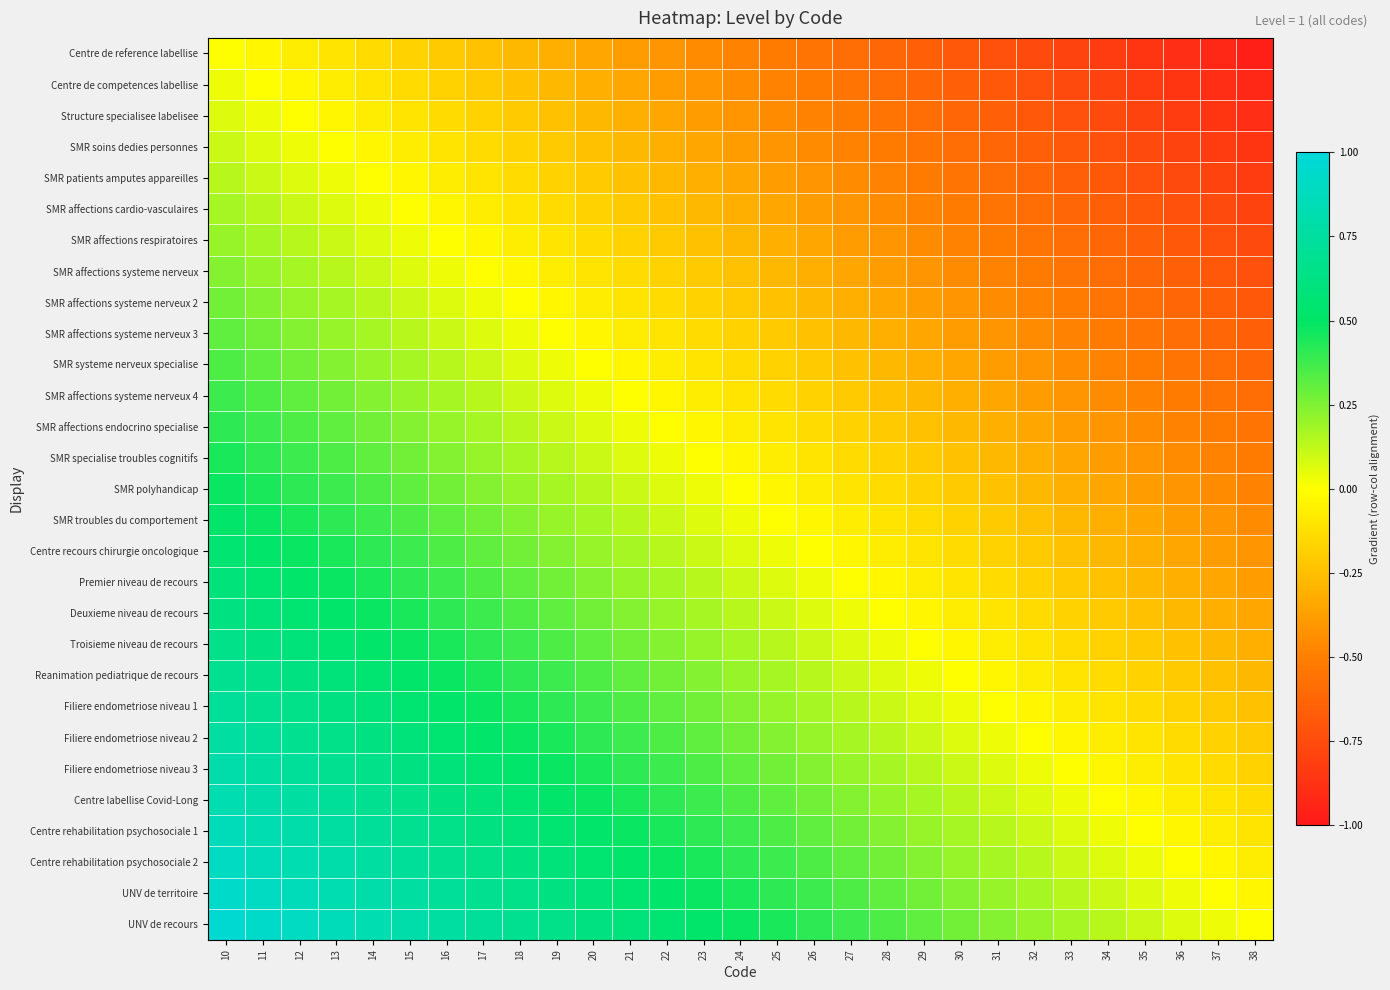

Reading left to right, extract all data points from this chart.

Centre de reference labellise: 10=0.0	11=-0.0	12=-0.1	13=-0.1	14=-0.1	15=-0.2	16=-0.2	17=-0.2	18=-0.3	19=-0.3	20=-0.3	21=-0.4	22=-0.4	23=-0.4	24=-0.5	25=-0.5	26=-0.6	27=-0.6	28=-0.6	29=-0.7	30=-0.7	31=-0.7	32=-0.8	33=-0.8	34=-0.8	35=-0.9	36=-0.9	37=-0.9	38=-1.0
Centre de competences labellise: 10=0.0	11=0.0	12=-0.0	13=-0.1	14=-0.1	15=-0.1	16=-0.2	17=-0.2	18=-0.2	19=-0.3	20=-0.3	21=-0.3	22=-0.4	23=-0.4	24=-0.4	25=-0.5	26=-0.5	27=-0.6	28=-0.6	29=-0.6	30=-0.7	31=-0.7	32=-0.7	33=-0.8	34=-0.8	35=-0.8	36=-0.9	37=-0.9	38=-0.9
Structure specialisee labelisee: 10=0.1	11=0.0	12=0.0	13=-0.0	14=-0.1	15=-0.1	16=-0.1	17=-0.2	18=-0.2	19=-0.2	20=-0.3	21=-0.3	22=-0.3	23=-0.4	24=-0.4	25=-0.4	26=-0.5	27=-0.5	28=-0.6	29=-0.6	30=-0.6	31=-0.7	32=-0.7	33=-0.7	34=-0.8	35=-0.8	36=-0.8	37=-0.9	38=-0.9
SMR soins dedies personnes: 10=0.1	11=0.1	12=0.0	13=0.0	14=-0.0	15=-0.1	16=-0.1	17=-0.1	18=-0.2	19=-0.2	20=-0.2	21=-0.3	22=-0.3	23=-0.3	24=-0.4	25=-0.4	26=-0.4	27=-0.5	28=-0.5	29=-0.6	30=-0.6	31=-0.6	32=-0.7	33=-0.7	34=-0.7	35=-0.8	36=-0.8	37=-0.8	38=-0.9
SMR patients amputes appareilles: 10=0.1	11=0.1	12=0.1	13=0.0	14=0.0	15=-0.0	16=-0.1	17=-0.1	18=-0.1	19=-0.2	20=-0.2	21=-0.2	22=-0.3	23=-0.3	24=-0.3	25=-0.4	26=-0.4	27=-0.4	28=-0.5	29=-0.5	30=-0.6	31=-0.6	32=-0.6	33=-0.7	34=-0.7	35=-0.7	36=-0.8	37=-0.8	38=-0.8
SMR affections cardio-vasculaires: 10=0.2	11=0.1	12=0.1	13=0.1	14=0.0	15=0.0	16=-0.0	17=-0.1	18=-0.1	19=-0.1	20=-0.2	21=-0.2	22=-0.2	23=-0.3	24=-0.3	25=-0.3	26=-0.4	27=-0.4	28=-0.4	29=-0.5	30=-0.5	31=-0.6	32=-0.6	33=-0.6	34=-0.7	35=-0.7	36=-0.7	37=-0.8	38=-0.8
SMR affections respiratoires: 10=0.2	11=0.2	12=0.1	13=0.1	14=0.1	15=0.0	16=0.0	17=-0.0	18=-0.1	19=-0.1	20=-0.1	21=-0.2	22=-0.2	23=-0.2	24=-0.3	25=-0.3	26=-0.3	27=-0.4	28=-0.4	29=-0.4	30=-0.5	31=-0.5	32=-0.6	33=-0.6	34=-0.6	35=-0.7	36=-0.7	37=-0.7	38=-0.8
SMR affections systeme nerveux: 10=0.2	11=0.2	12=0.2	13=0.1	14=0.1	15=0.1	16=0.0	17=0.0	18=-0.0	19=-0.1	20=-0.1	21=-0.1	22=-0.2	23=-0.2	24=-0.2	25=-0.3	26=-0.3	27=-0.3	28=-0.4	29=-0.4	30=-0.4	31=-0.5	32=-0.5	33=-0.6	34=-0.6	35=-0.6	36=-0.7	37=-0.7	38=-0.7
SMR affections systeme nerveux 2: 10=0.3	11=0.2	12=0.2	13=0.2	14=0.1	15=0.1	16=0.1	17=0.0	18=0.0	19=-0.0	20=-0.1	21=-0.1	22=-0.1	23=-0.2	24=-0.2	25=-0.2	26=-0.3	27=-0.3	28=-0.3	29=-0.4	30=-0.4	31=-0.4	32=-0.5	33=-0.5	34=-0.6	35=-0.6	36=-0.6	37=-0.7	38=-0.7
SMR affections systeme nerveux 3: 10=0.3	11=0.3	12=0.2	13=0.2	14=0.2	15=0.1	16=0.1	17=0.1	18=0.0	19=0.0	20=-0.0	21=-0.1	22=-0.1	23=-0.1	24=-0.2	25=-0.2	26=-0.2	27=-0.3	28=-0.3	29=-0.3	30=-0.4	31=-0.4	32=-0.4	33=-0.5	34=-0.5	35=-0.6	36=-0.6	37=-0.6	38=-0.7
SMR systeme nerveux specialise: 10=0.3	11=0.3	12=0.3	13=0.2	14=0.2	15=0.2	16=0.1	17=0.1	18=0.1	19=0.0	20=0.0	21=-0.0	22=-0.1	23=-0.1	24=-0.1	25=-0.2	26=-0.2	27=-0.2	28=-0.3	29=-0.3	30=-0.3	31=-0.4	32=-0.4	33=-0.4	34=-0.5	35=-0.5	36=-0.6	37=-0.6	38=-0.6
SMR affections systeme nerveux 4: 10=0.4	11=0.3	12=0.3	13=0.3	14=0.2	15=0.2	16=0.2	17=0.1	18=0.1	19=0.1	20=0.0	21=0.0	22=-0.0	23=-0.1	24=-0.1	25=-0.1	26=-0.2	27=-0.2	28=-0.2	29=-0.3	30=-0.3	31=-0.3	32=-0.4	33=-0.4	34=-0.4	35=-0.5	36=-0.5	37=-0.6	38=-0.6
SMR affections endocrino specialise: 10=0.4	11=0.4	12=0.3	13=0.3	14=0.3	15=0.2	16=0.2	17=0.2	18=0.1	19=0.1	20=0.1	21=0.0	22=0.0	23=-0.0	24=-0.1	25=-0.1	26=-0.1	27=-0.2	28=-0.2	29=-0.2	30=-0.3	31=-0.3	32=-0.3	33=-0.4	34=-0.4	35=-0.4	36=-0.5	37=-0.5	38=-0.6
SMR specialise troubles cognitifs: 10=0.4	11=0.4	12=0.4	13=0.3	14=0.3	15=0.3	16=0.2	17=0.2	18=0.2	19=0.1	20=0.1	21=0.1	22=0.0	23=0.0	24=-0.0	25=-0.1	26=-0.1	27=-0.1	28=-0.2	29=-0.2	30=-0.2	31=-0.3	32=-0.3	33=-0.3	34=-0.4	35=-0.4	36=-0.4	37=-0.5	38=-0.5
SMR polyhandicap: 10=0.5	11=0.4	12=0.4	13=0.4	14=0.3	15=0.3	16=0.3	17=0.2	18=0.2	19=0.2	20=0.1	21=0.1	22=0.1	23=0.0	24=0.0	25=-0.0	26=-0.1	27=-0.1	28=-0.1	29=-0.2	30=-0.2	31=-0.2	32=-0.3	33=-0.3	34=-0.3	35=-0.4	36=-0.4	37=-0.4	38=-0.5
SMR troubles du comportement: 10=0.5	11=0.5	12=0.4	13=0.4	14=0.4	15=0.3	16=0.3	17=0.3	18=0.2	19=0.2	20=0.2	21=0.1	22=0.1	23=0.1	24=0.0	25=0.0	26=-0.0	27=-0.1	28=-0.1	29=-0.1	30=-0.2	31=-0.2	32=-0.2	33=-0.3	34=-0.3	35=-0.3	36=-0.4	37=-0.4	38=-0.4
Centre recours chirurgie oncologique: 10=0.6	11=0.5	12=0.5	13=0.4	14=0.4	15=0.4	16=0.3	17=0.3	18=0.3	19=0.2	20=0.2	21=0.2	22=0.1	23=0.1	24=0.1	25=0.0	26=0.0	27=-0.0	28=-0.1	29=-0.1	30=-0.1	31=-0.2	32=-0.2	33=-0.2	34=-0.3	35=-0.3	36=-0.3	37=-0.4	38=-0.4
Premier niveau de recours: 10=0.6	11=0.6	12=0.5	13=0.5	14=0.4	15=0.4	16=0.4	17=0.3	18=0.3	19=0.3	20=0.2	21=0.2	22=0.2	23=0.1	24=0.1	25=0.1	26=0.0	27=0.0	28=-0.0	29=-0.1	30=-0.1	31=-0.1	32=-0.2	33=-0.2	34=-0.2	35=-0.3	36=-0.3	37=-0.3	38=-0.4
Deuxieme niveau de recours: 10=0.6	11=0.6	12=0.6	13=0.5	14=0.5	15=0.4	16=0.4	17=0.4	18=0.3	19=0.3	20=0.3	21=0.2	22=0.2	23=0.2	24=0.1	25=0.1	26=0.1	27=0.0	28=0.0	29=-0.0	30=-0.1	31=-0.1	32=-0.1	33=-0.2	34=-0.2	35=-0.2	36=-0.3	37=-0.3	38=-0.3
Troisieme niveau de recours: 10=0.7	11=0.6	12=0.6	13=0.6	14=0.5	15=0.5	16=0.4	17=0.4	18=0.4	19=0.3	20=0.3	21=0.3	22=0.2	23=0.2	24=0.2	25=0.1	26=0.1	27=0.1	28=0.0	29=0.0	30=-0.0	31=-0.1	32=-0.1	33=-0.1	34=-0.2	35=-0.2	36=-0.2	37=-0.3	38=-0.3
Reanimation pediatrique de recours: 10=0.7	11=0.7	12=0.6	13=0.6	14=0.6	15=0.5	16=0.5	17=0.4	18=0.4	19=0.4	20=0.3	21=0.3	22=0.3	23=0.2	24=0.2	25=0.2	26=0.1	27=0.1	28=0.1	29=0.0	30=0.0	31=-0.0	32=-0.1	33=-0.1	34=-0.1	35=-0.2	36=-0.2	37=-0.2	38=-0.3
Filiere endometriose niveau 1: 10=0.7	11=0.7	12=0.7	13=0.6	14=0.6	15=0.6	16=0.5	17=0.5	18=0.4	19=0.4	20=0.4	21=0.3	22=0.3	23=0.3	24=0.2	25=0.2	26=0.2	27=0.1	28=0.1	29=0.1	30=0.0	31=0.0	32=-0.0	33=-0.1	34=-0.1	35=-0.1	36=-0.2	37=-0.2	38=-0.2
Filiere endometriose niveau 2: 10=0.8	11=0.7	12=0.7	13=0.7	14=0.6	15=0.6	16=0.6	17=0.5	18=0.5	19=0.4	20=0.4	21=0.4	22=0.3	23=0.3	24=0.3	25=0.2	26=0.2	27=0.2	28=0.1	29=0.1	30=0.1	31=0.0	32=0.0	33=-0.0	34=-0.1	35=-0.1	36=-0.1	37=-0.2	38=-0.2
Filiere endometriose niveau 3: 10=0.8	11=0.8	12=0.7	13=0.7	14=0.7	15=0.6	16=0.6	17=0.6	18=0.5	19=0.5	20=0.4	21=0.4	22=0.4	23=0.3	24=0.3	25=0.3	26=0.2	27=0.2	28=0.2	29=0.1	30=0.1	31=0.1	32=0.0	33=0.0	34=-0.0	35=-0.1	36=-0.1	37=-0.1	38=-0.2
Centre labellise Covid-Long: 10=0.8	11=0.8	12=0.8	13=0.7	14=0.7	15=0.7	16=0.6	17=0.6	18=0.6	19=0.5	20=0.5	21=0.4	22=0.4	23=0.4	24=0.3	25=0.3	26=0.3	27=0.2	28=0.2	29=0.2	30=0.1	31=0.1	32=0.1	33=0.0	34=0.0	35=-0.0	36=-0.1	37=-0.1	38=-0.1
Centre rehabilitation psychosociale 1: 10=0.9	11=0.8	12=0.8	13=0.8	14=0.7	15=0.7	16=0.7	17=0.6	18=0.6	19=0.6	20=0.5	21=0.5	22=0.4	23=0.4	24=0.4	25=0.3	26=0.3	27=0.3	28=0.2	29=0.2	30=0.2	31=0.1	32=0.1	33=0.1	34=0.0	35=0.0	36=-0.0	37=-0.1	38=-0.1
Centre rehabilitation psychosociale 2: 10=0.9	11=0.9	12=0.8	13=0.8	14=0.8	15=0.7	16=0.7	17=0.7	18=0.6	19=0.6	20=0.6	21=0.5	22=0.5	23=0.4	24=0.4	25=0.4	26=0.3	27=0.3	28=0.3	29=0.2	30=0.2	31=0.2	32=0.1	33=0.1	34=0.1	35=0.0	36=0.0	37=-0.0	38=-0.1
UNV de territoire: 10=0.9	11=0.9	12=0.9	13=0.8	14=0.8	15=0.8	16=0.7	17=0.7	18=0.7	19=0.6	20=0.6	21=0.6	22=0.5	23=0.5	24=0.4	25=0.4	26=0.4	27=0.3	28=0.3	29=0.3	30=0.2	31=0.2	32=0.2	33=0.1	34=0.1	35=0.1	36=0.0	37=0.0	38=-0.0
UNV de recours: 10=1.0	11=0.9	12=0.9	13=0.9	14=0.8	15=0.8	16=0.8	17=0.7	18=0.7	19=0.7	20=0.6	21=0.6	22=0.6	23=0.5	24=0.5	25=0.4	26=0.4	27=0.4	28=0.3	29=0.3	30=0.3	31=0.2	32=0.2	33=0.2	34=0.1	35=0.1	36=0.1	37=0.0	38=0.0